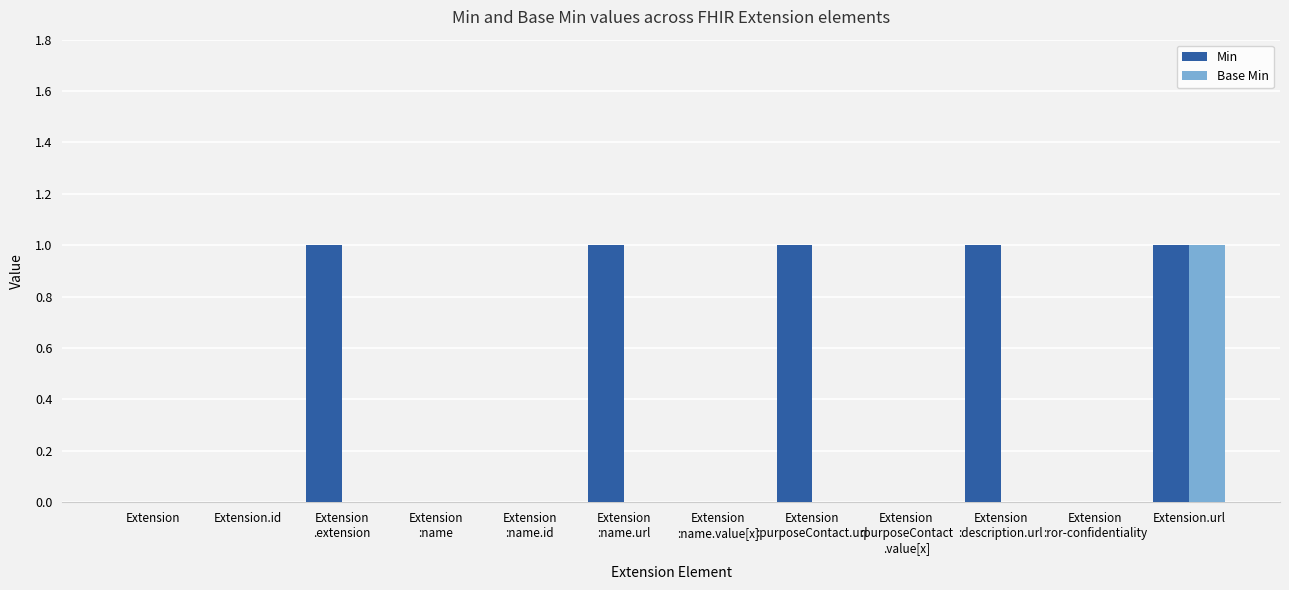

True or false: Min has a value of 1 at Extension.id.

False